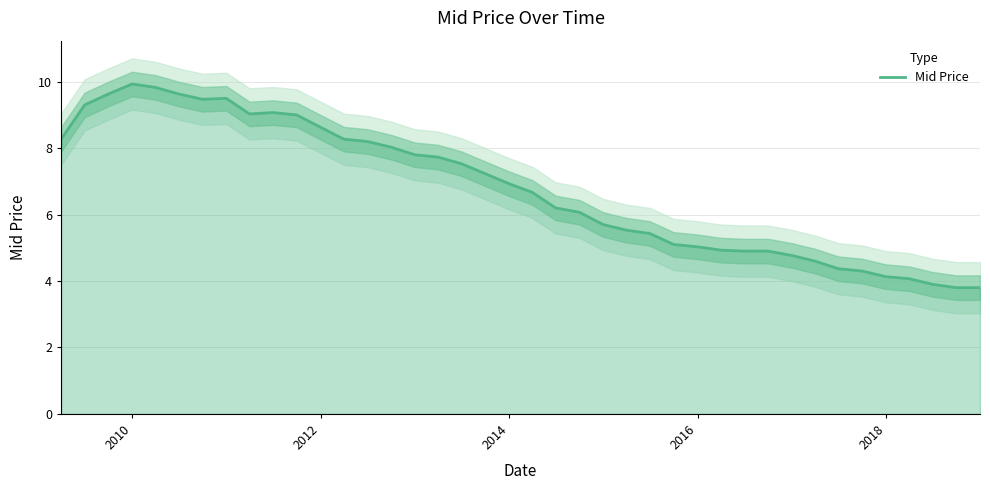

Reading right to left, what are all the values shown in this chart?

3.8	3.8	3.9	4.1	4.1	4.3	4.4	4.6	4.8	4.9	4.9	4.9	5.0	5.1	5.4	5.5	5.7	6.1	6.2	6.7	6.9	7.2	7.5	7.7	7.8	8.0	8.2	8.3	8.6	9.0	9.1	9.0	9.5	9.5	9.6	9.8	9.9	9.6	9.3	8.3